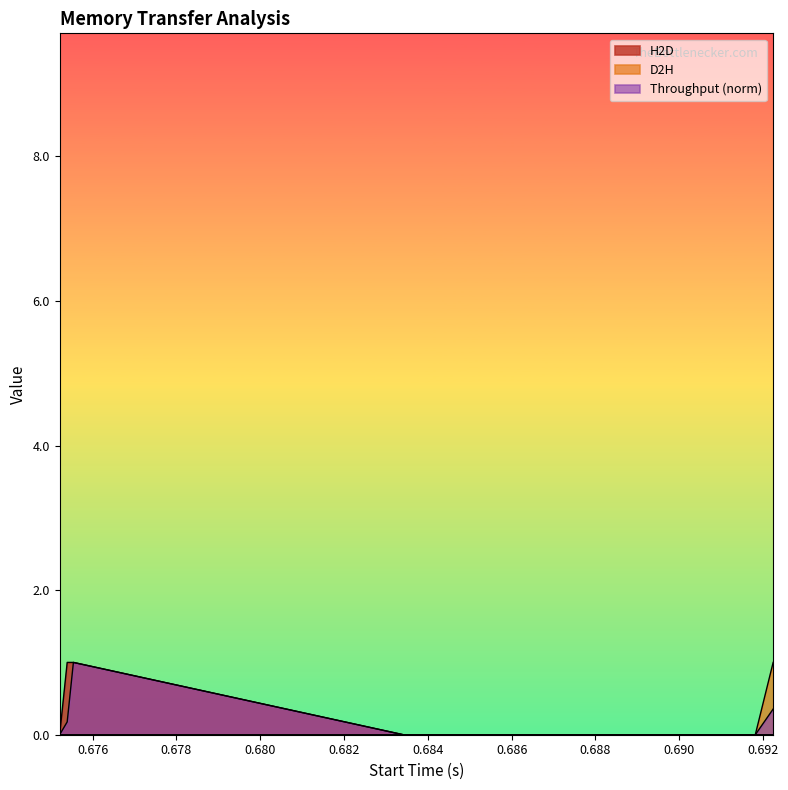

Is it true that D2H equals -0.6 at 12?

False